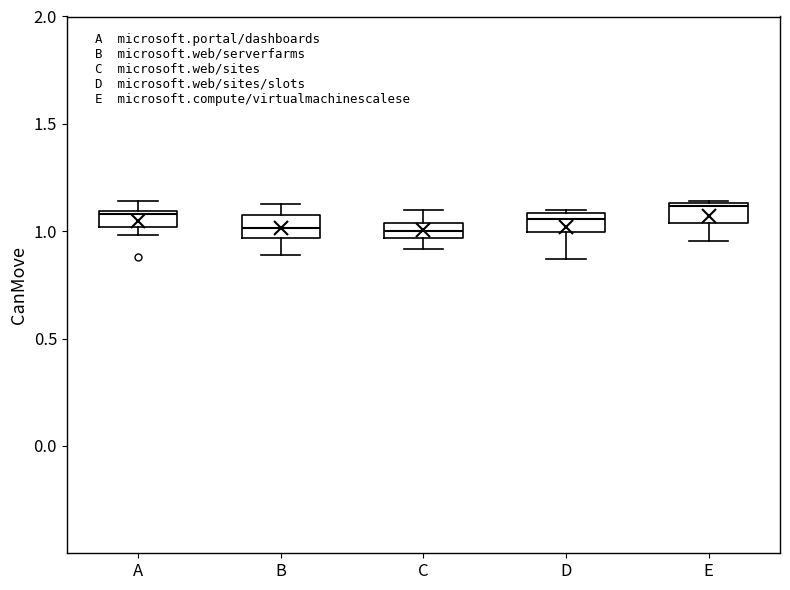

Where does the median line of the box for D sit on the y-axis? The values are not printed on the chart, so give them approximately, as read against the axis.

1.05